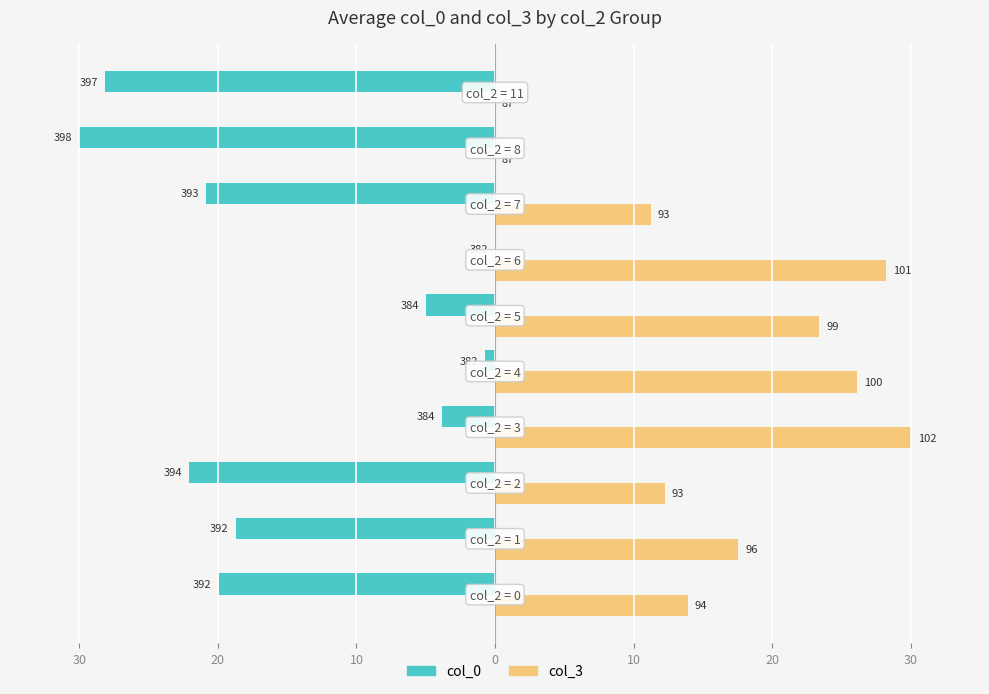

How many bars are there in total?

20